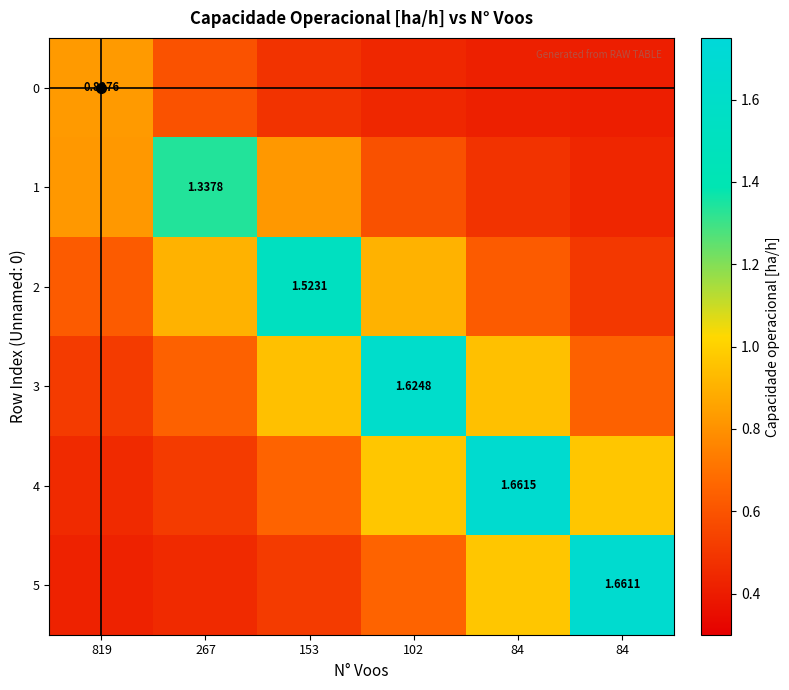

List the labels in order of 2 value, smallest first.

84, 819, 84, 267, 102, 153